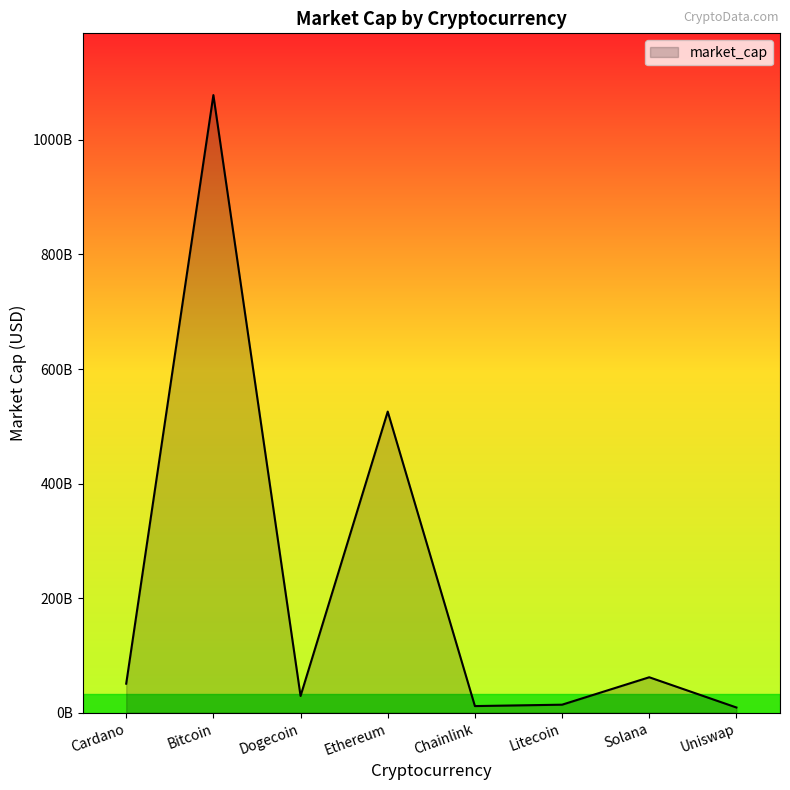

What is the label of the 8th point from the right?

Cardano